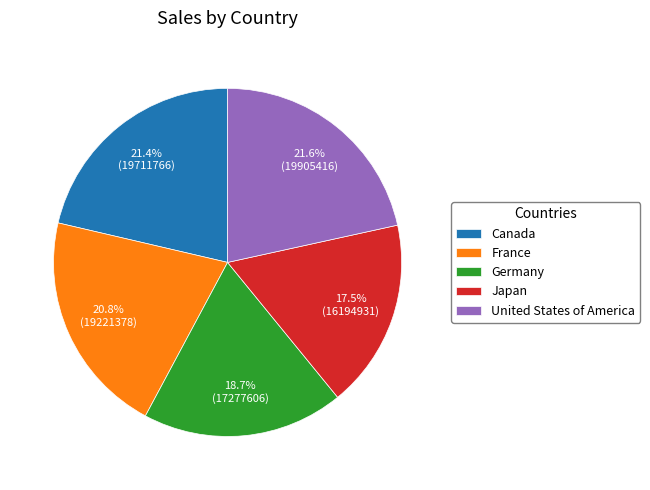

How much of the chart is everything except Japan?

82.5%